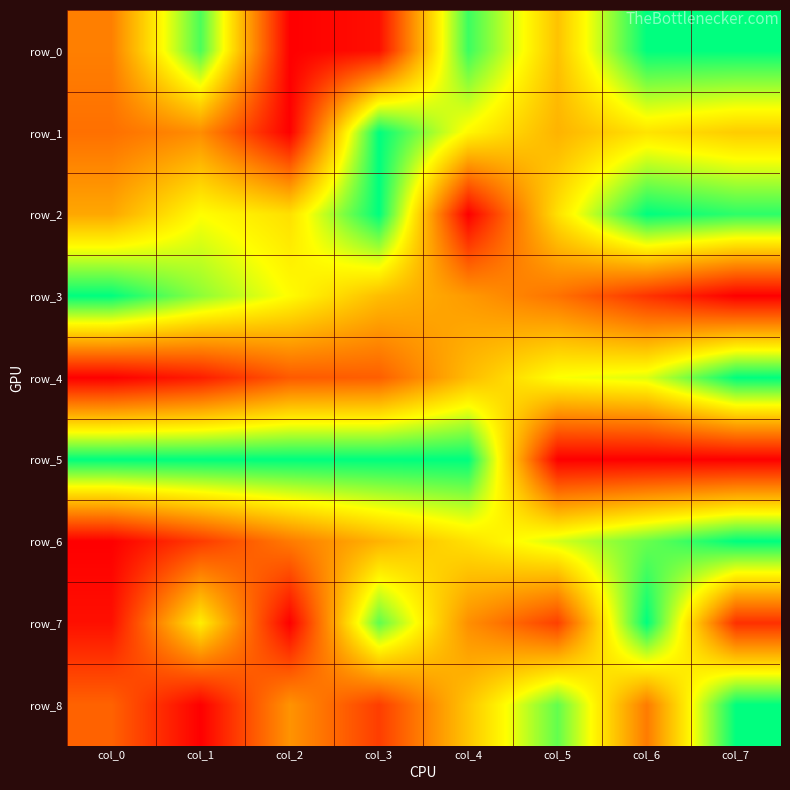

What is the difference between the second highest and minimum values in the row_0 series?

1.0